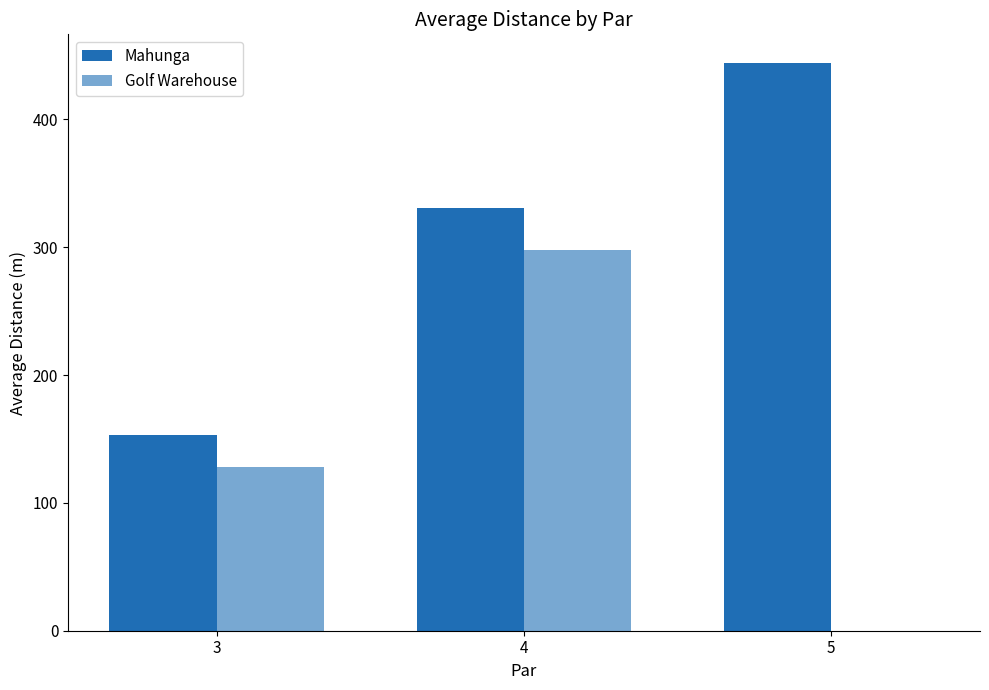

Which has a higher value, 5 or 3?

5